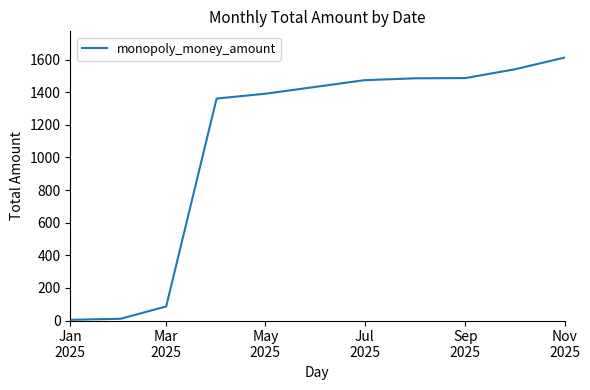

What is the average value?

1045.1